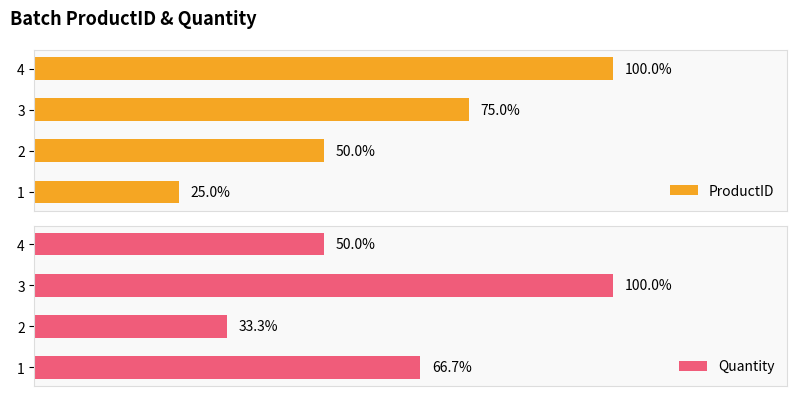

At 4, list the series in order from largest to smallest.

Quantity, ProductID